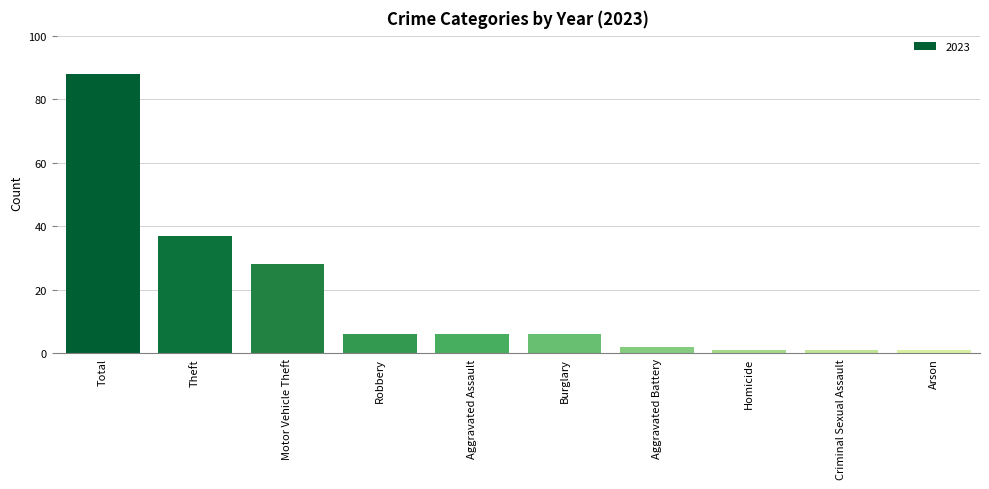

What is the label of the 5th bar from the right?

Burglary